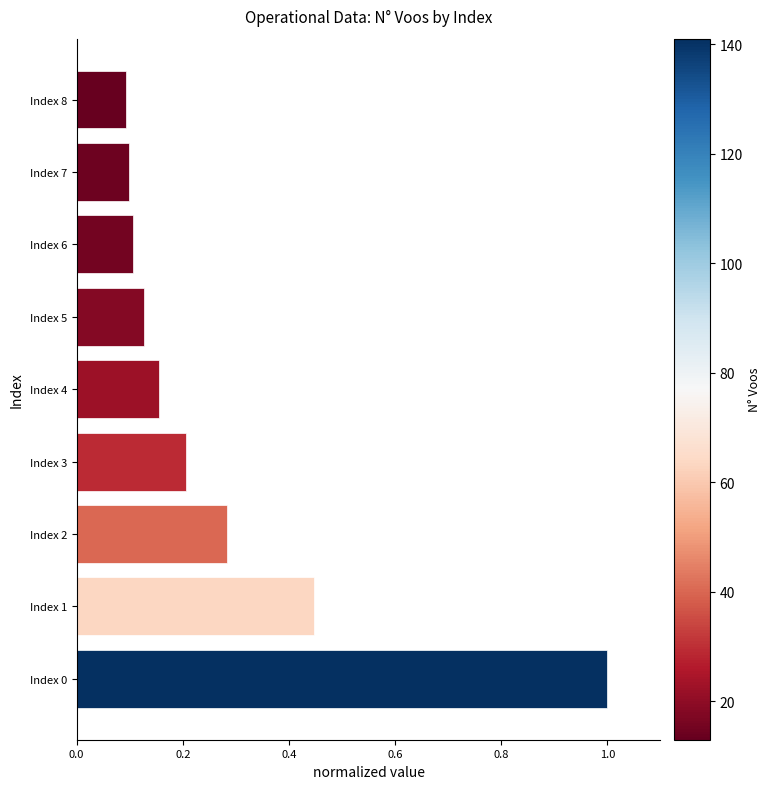

What is the difference between the maximum and minimum values?

0.9